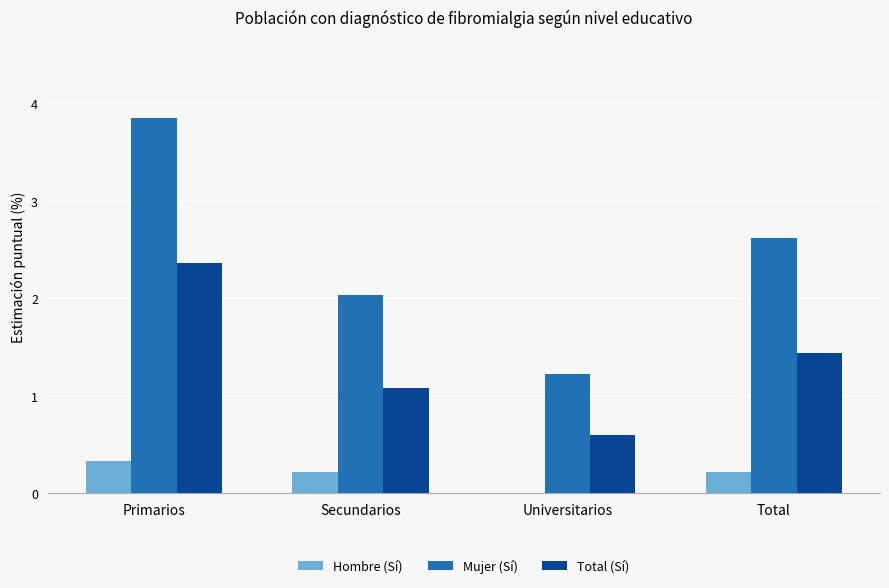

What is the total value across all series at Primarios?

6.5